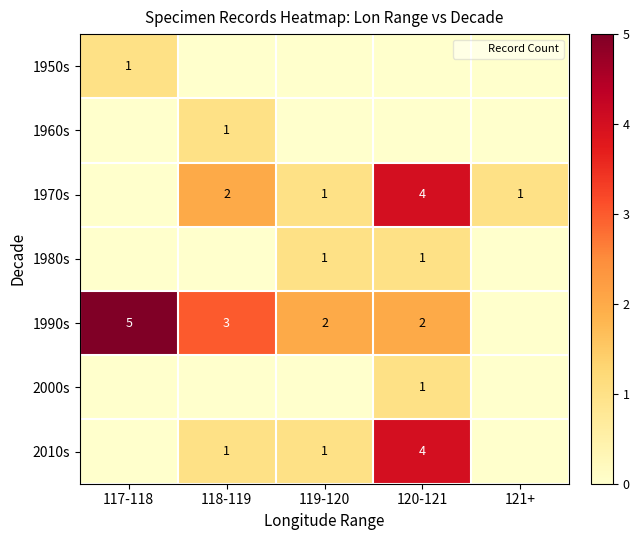

Which category has the lowest value in the 2000s series?

117-118